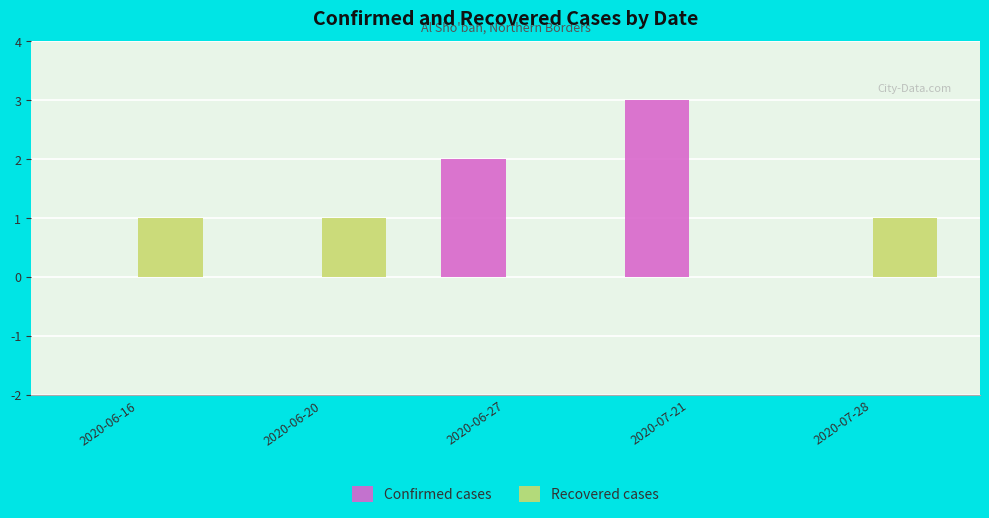

Which series changed the most between 2020-06-20 and 2020-07-21?

Confirmed cases